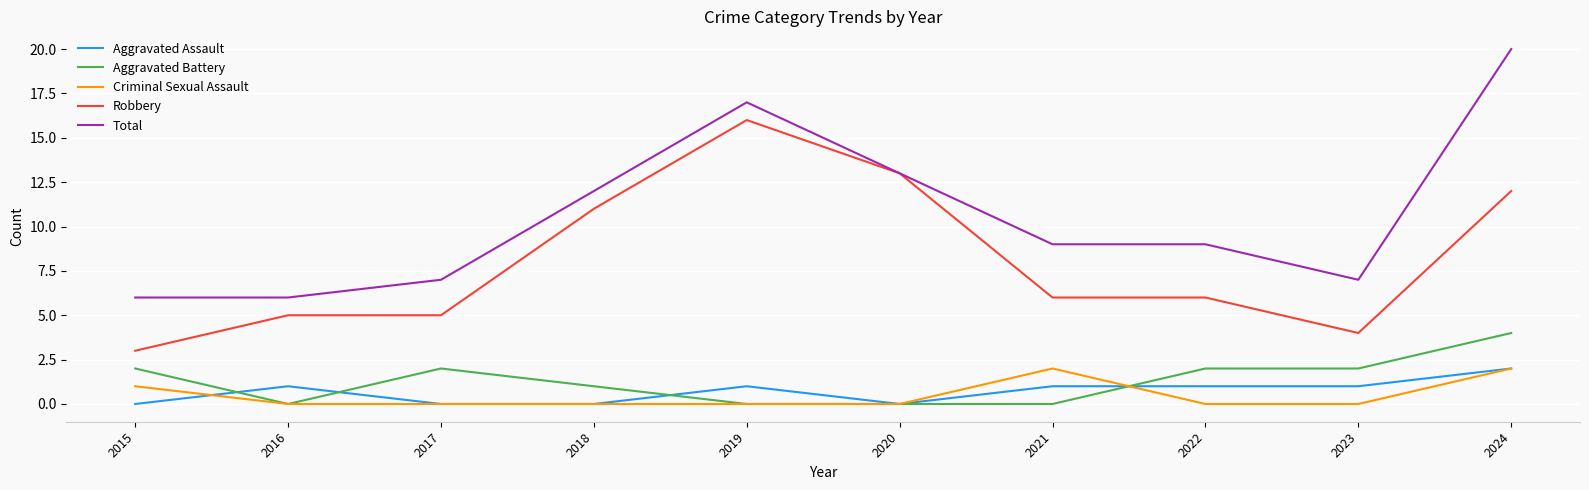

Reading left to right, what are all the values shown in this chart?

Aggravated Assault: 0	1	0	0	1	0	1	1	1	2
Aggravated Battery: 2	0	2	1	0	0	0	2	2	4
Criminal Sexual Assault: 1	0	0	0	0	0	2	0	0	2
Robbery: 3	5	5	11	16	13	6	6	4	12
Total: 6	6	7	12	17	13	9	9	7	20